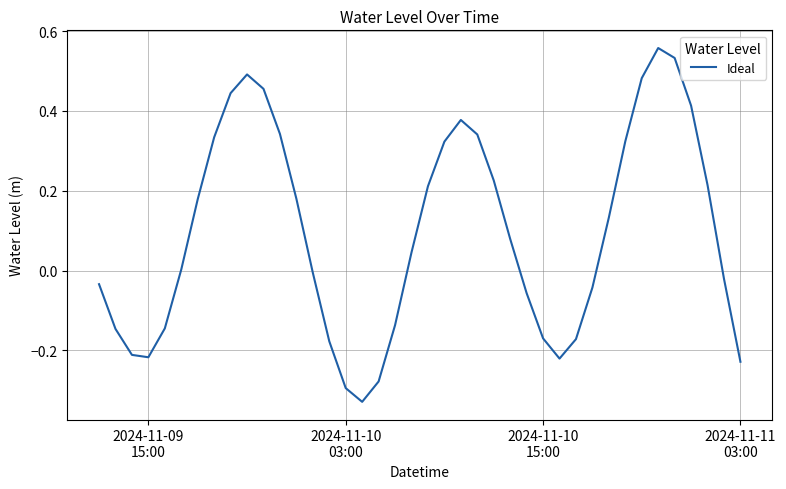

What is the difference between the maximum and minimum values?

0.9